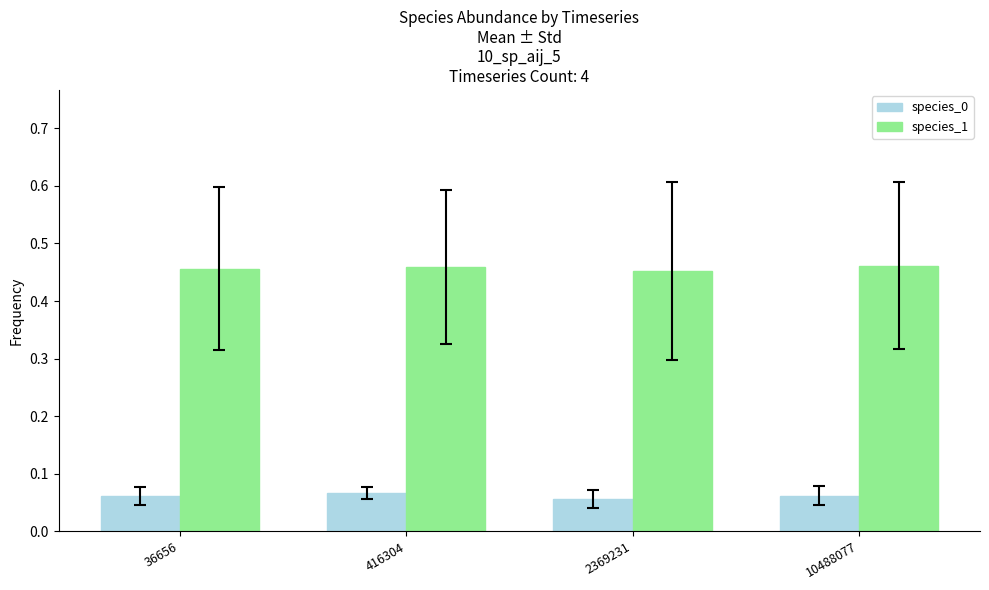

At 2369231, list the series in order from largest to smallest.

species_1, species_0